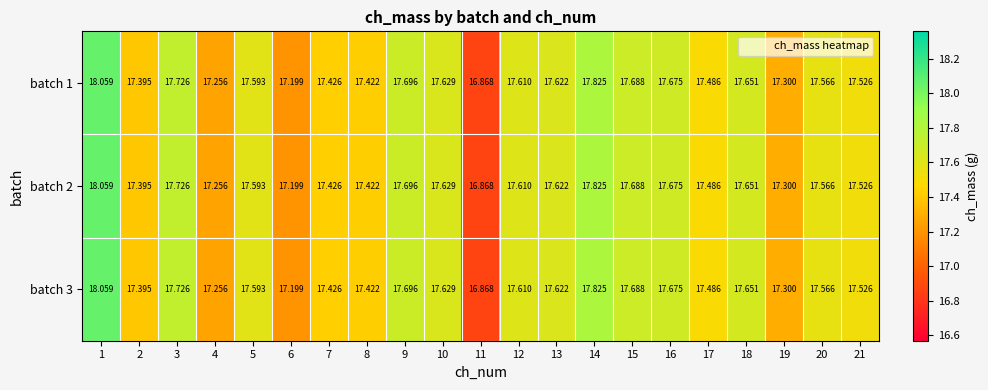

Is the value of batch 2 at 8 greater than the value of batch 1 at 4?

Yes